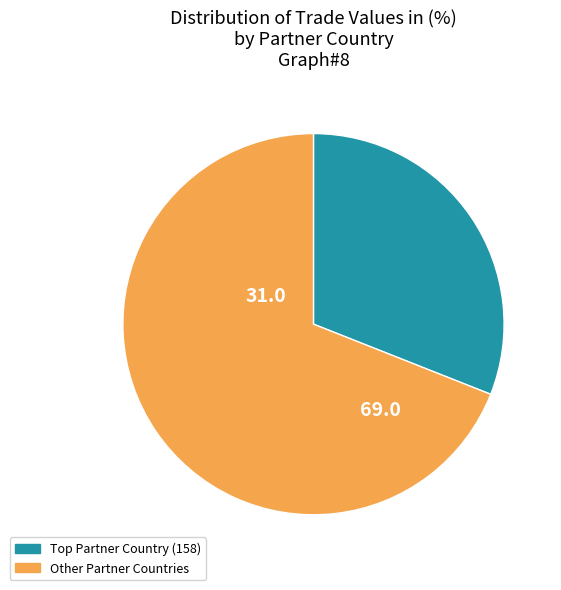

Is it true that Other Partner Countries is 64% of the pie?

False